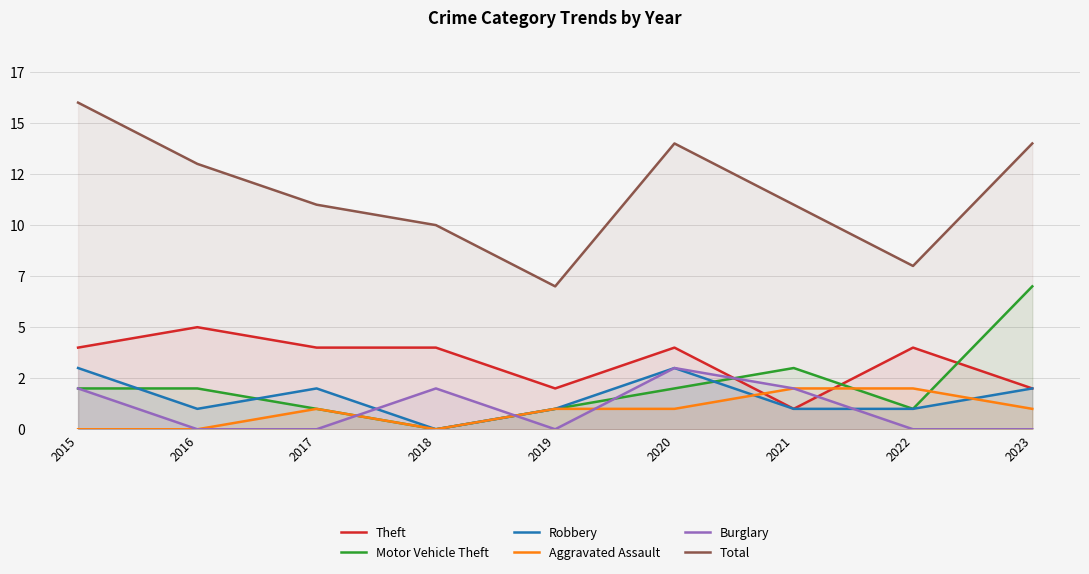

How many data points in Total are less than 11?

3